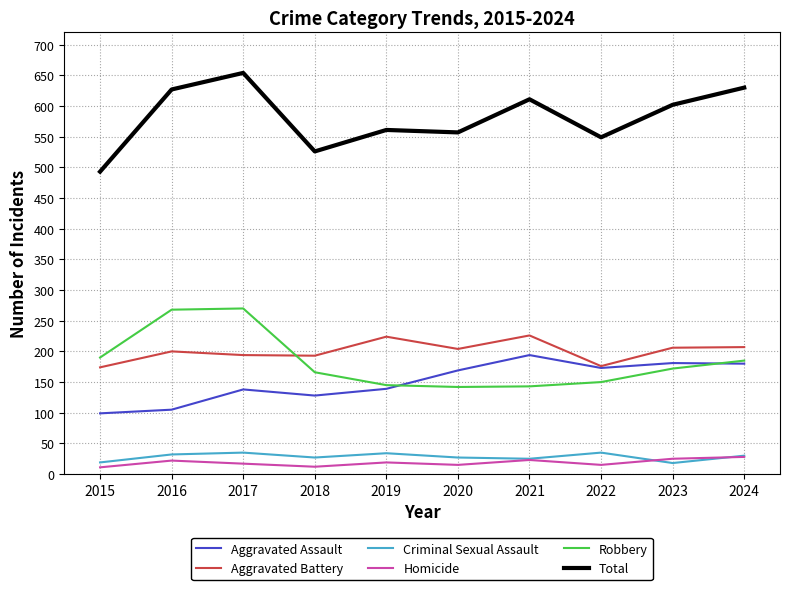

What is the difference between the highest and lowest values at 2024?

602